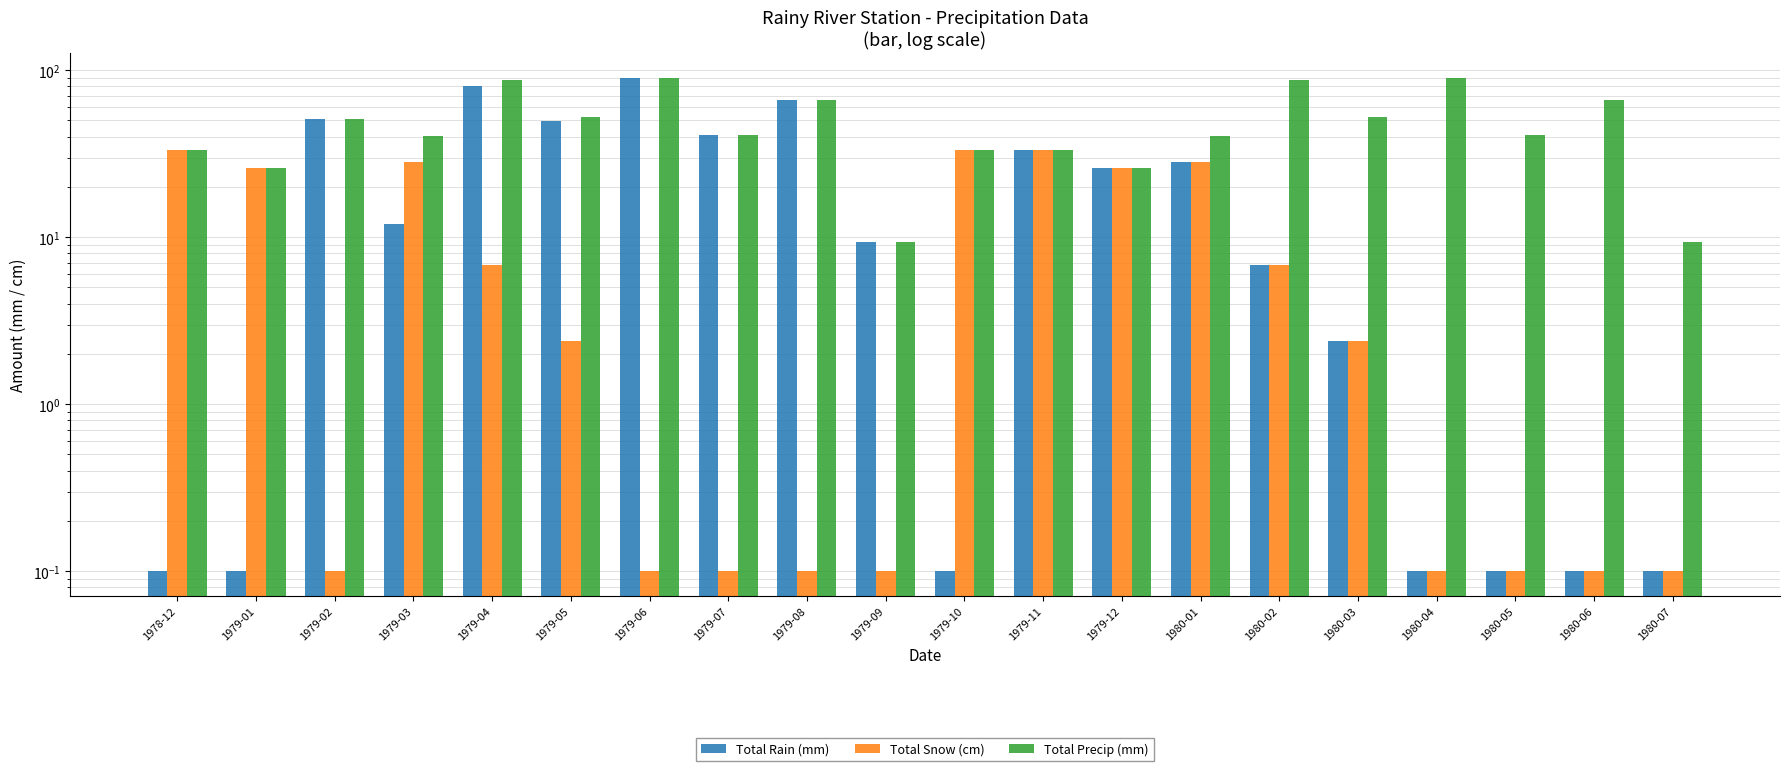

The value of Total Snow (cm) at 1979-10 is 33.1. True or false?

True